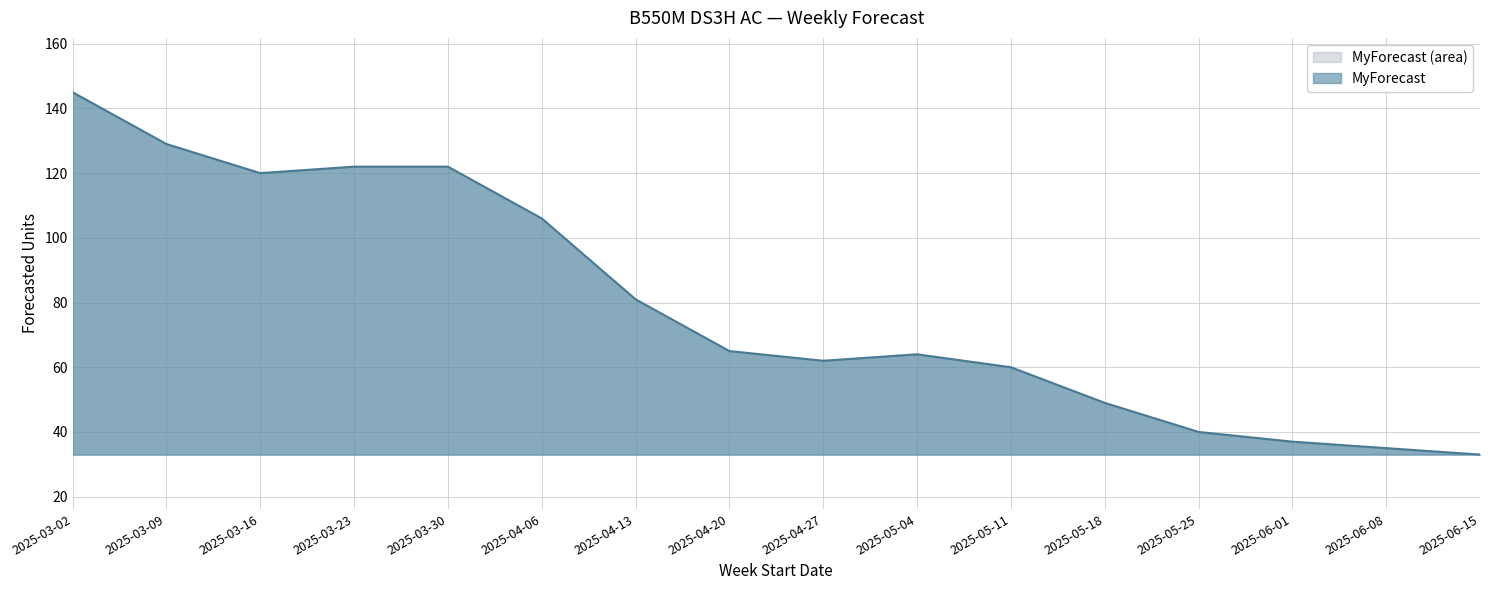

At which label does the data first exceed 65?

2025-03-02